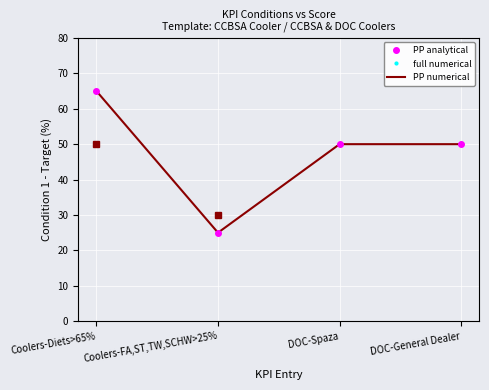

True or false: full numerical and PP analytical intersect in this chart.

False